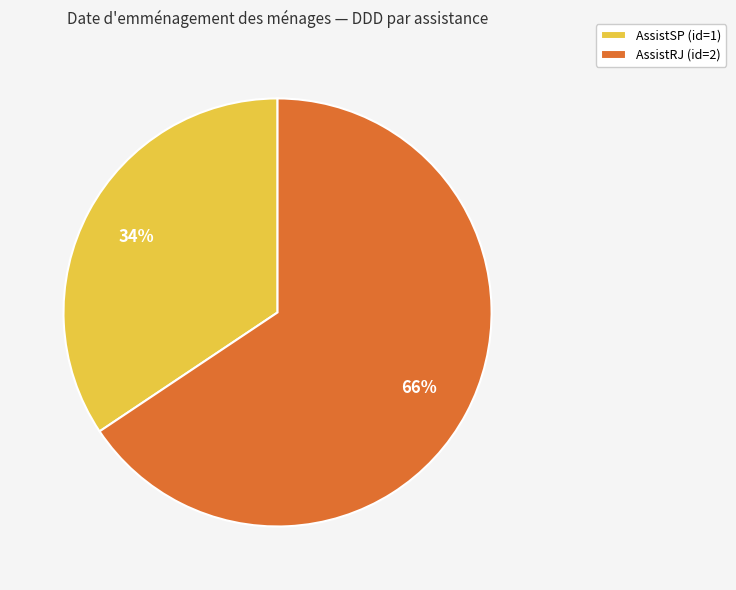

To the nearest percent, what percentage of the pie is AssistRJ (id=2)?

66%